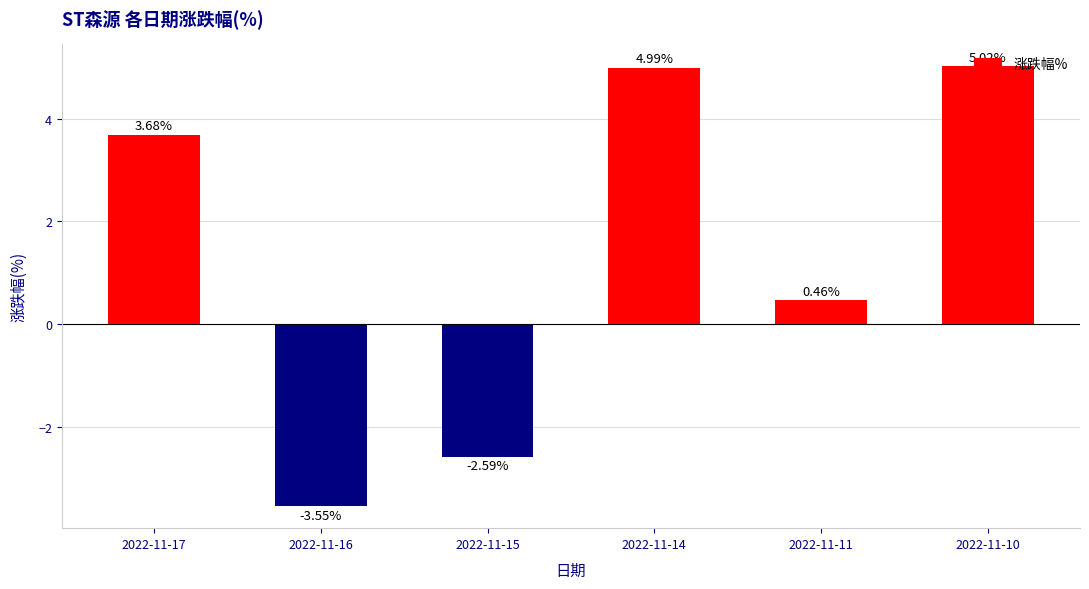

Are the bars horizontal?

No